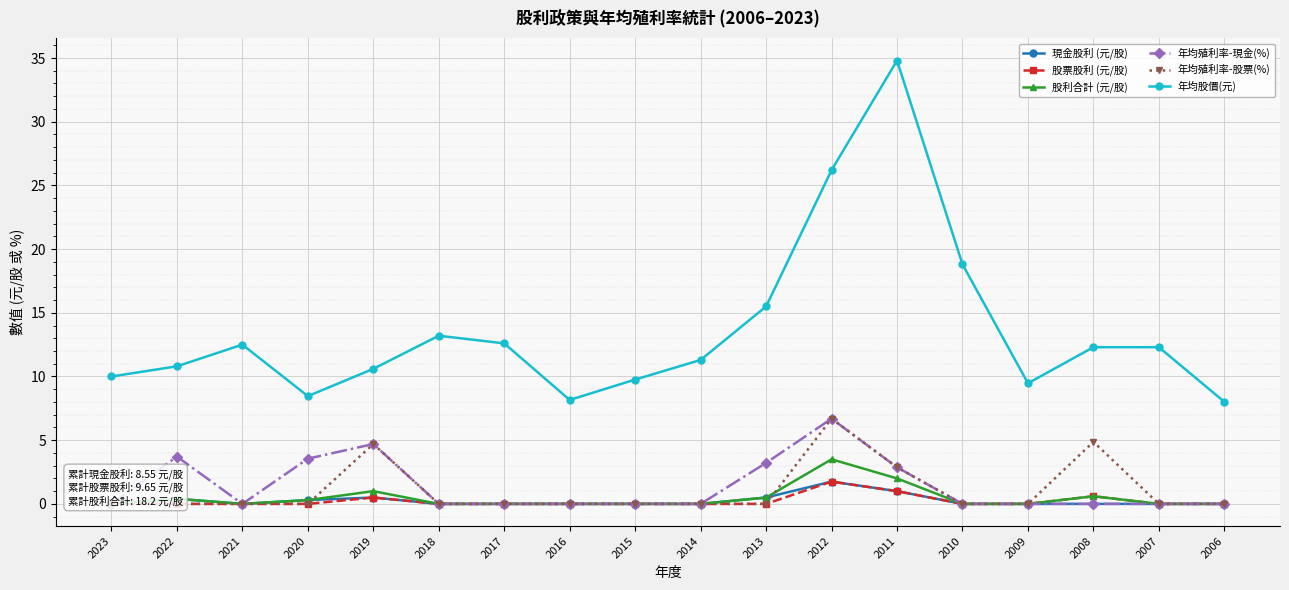

At which category does 股利合計 (元/股) reach its first local valley?

2021